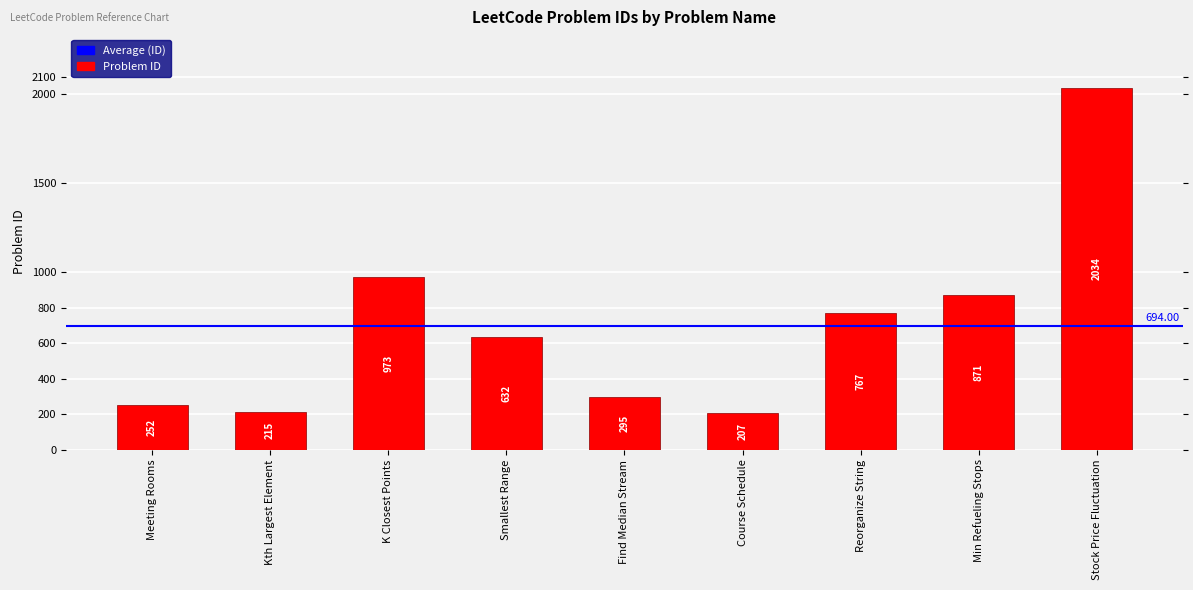

Reading left to right, what are all the values shown in this chart?

252	215	973	632	295	207	767	871	2034